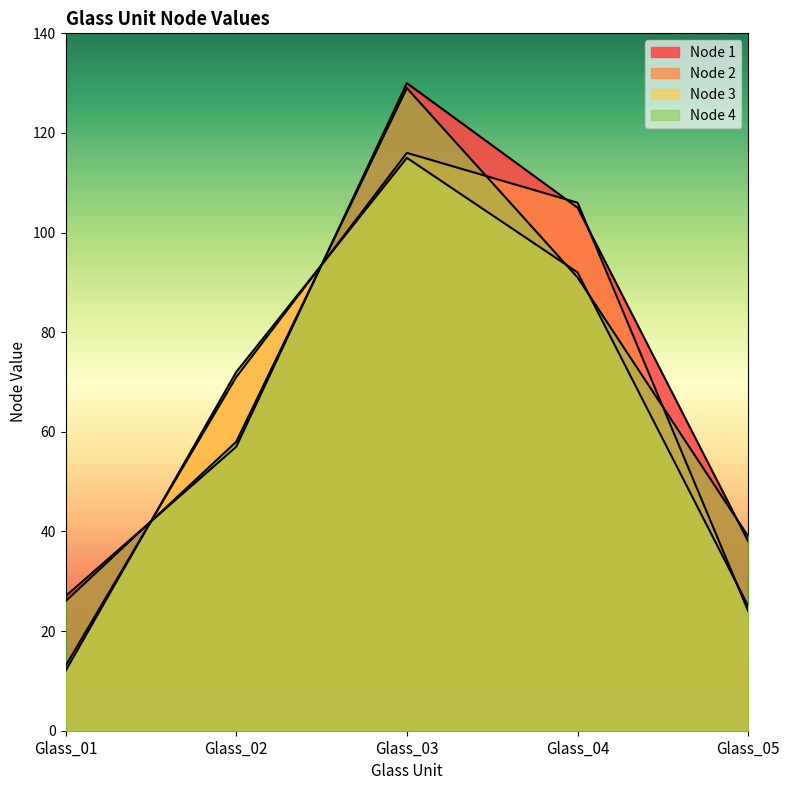

True or false: Node 2 has more than 2 interior local peaks.

False